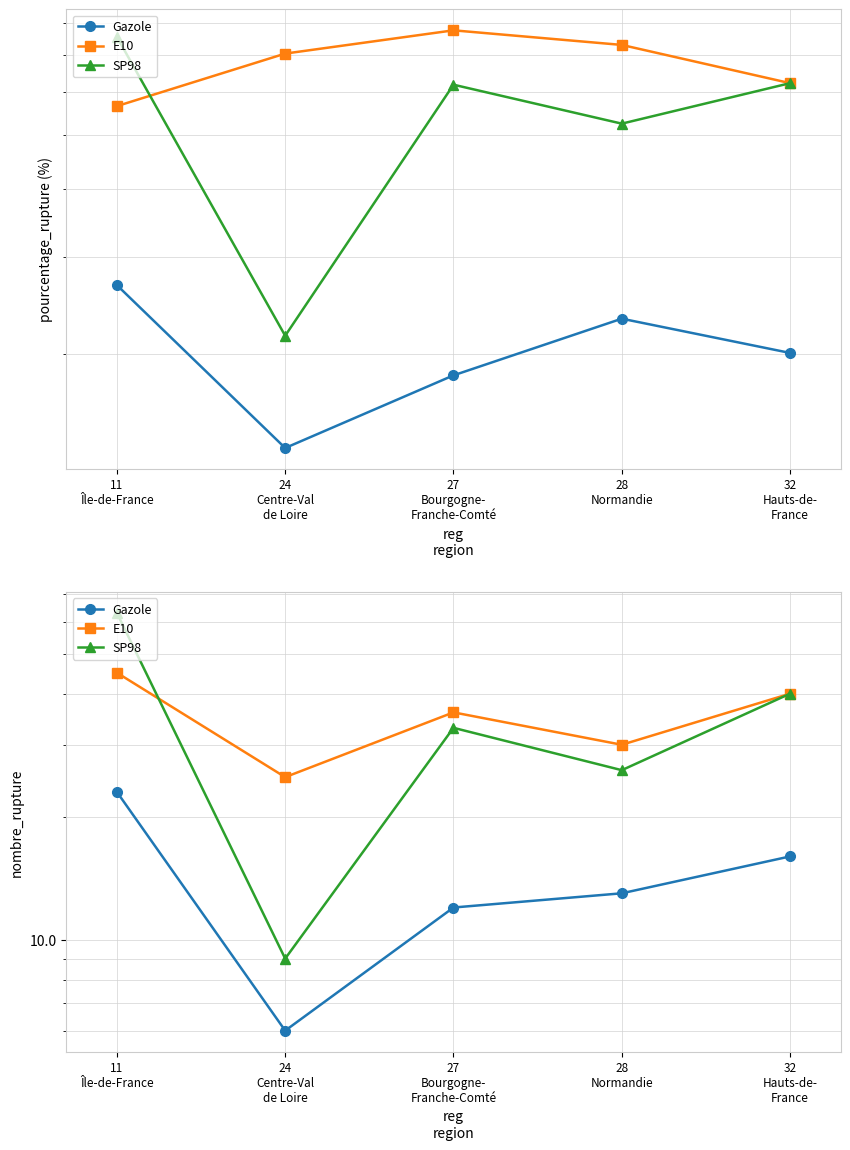

Reading left to right, what are all the values shown in this chart?

Gazole: 23	6	12	13	16
E10: 45	25	36	30	40
SP98: 63	9	33	26	40